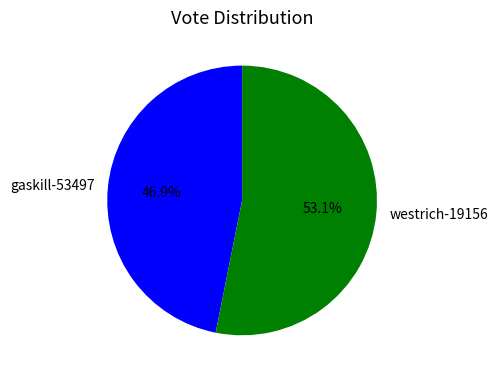

Which slice is the smallest?

gaskill-53497